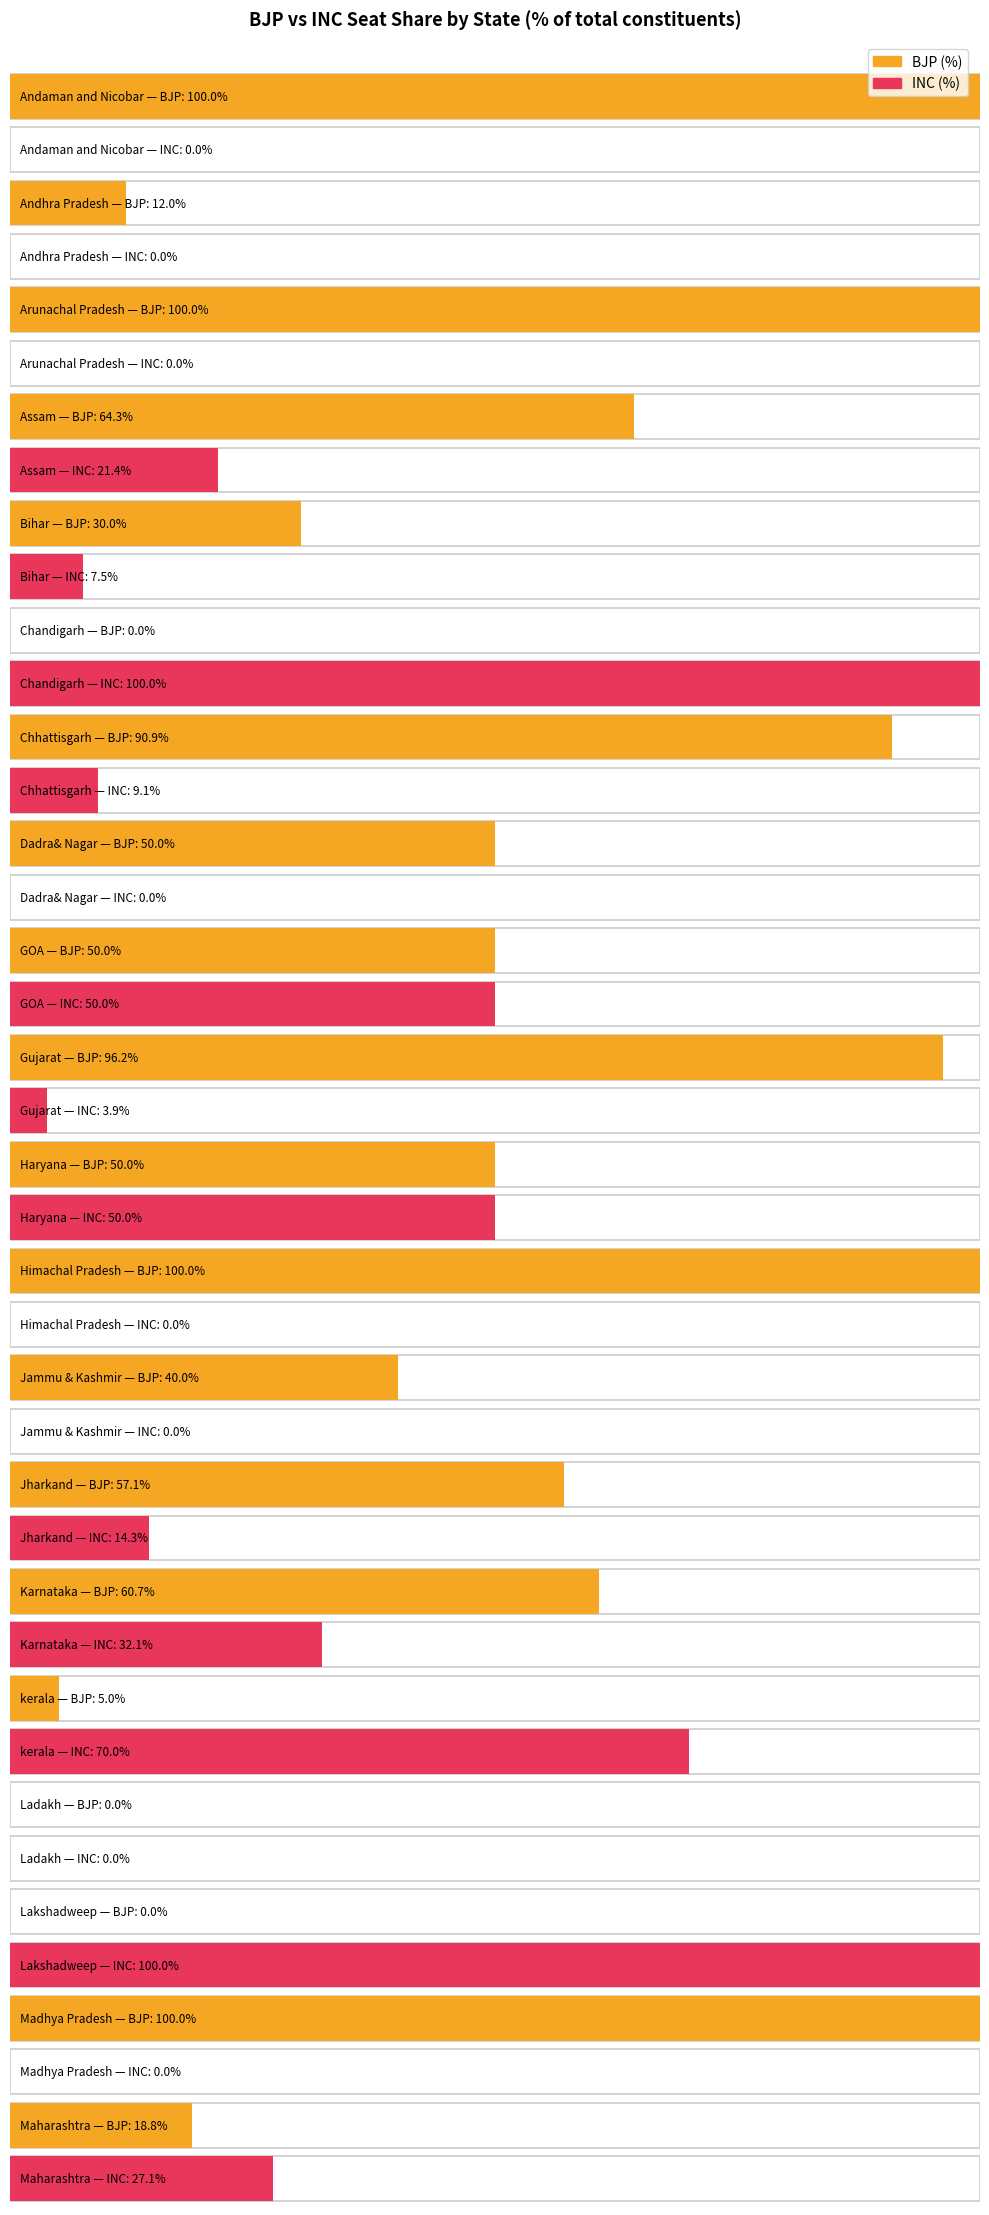

The value of INC at GOA is 0. True or false?

False